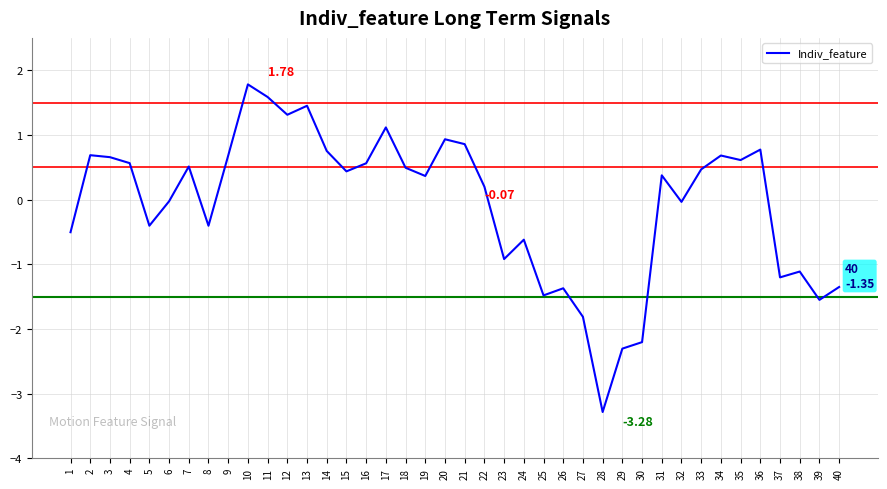

How many categories are shown in the chart?

40